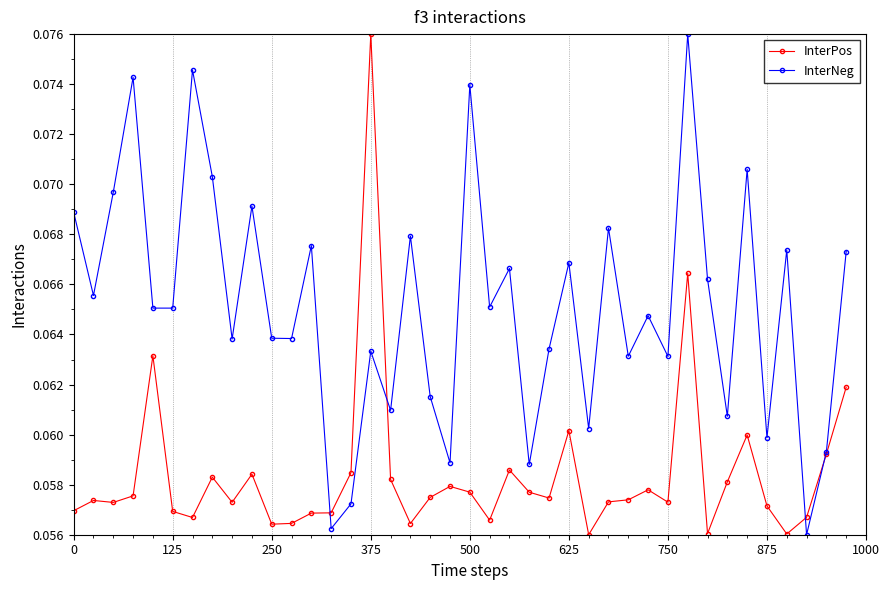

List the series in order of their overall mean, highest first.

InterNeg, InterPos